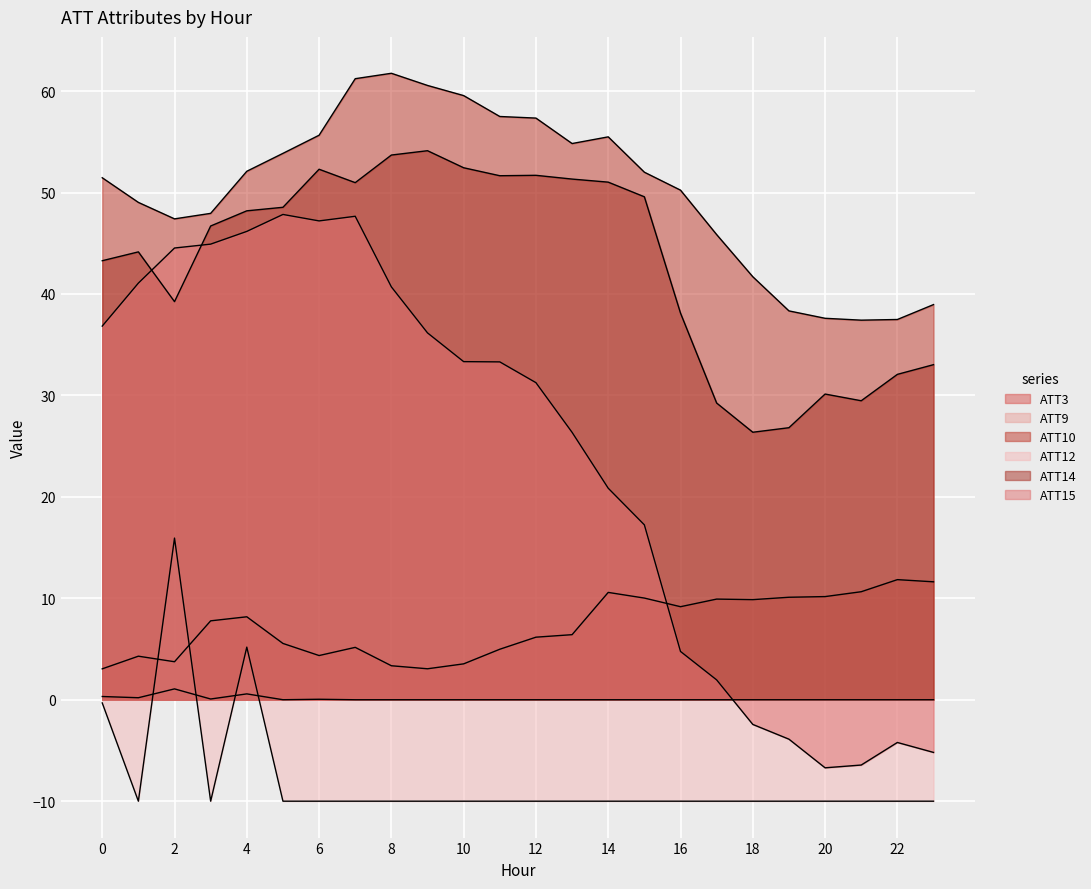

At which category does ATT10 reach its first local peak?

8